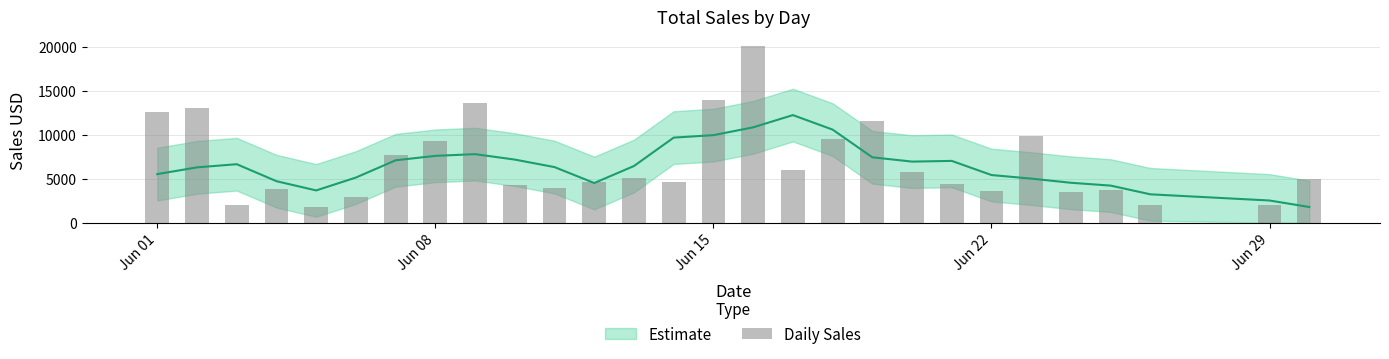

What is the value of the 8th bar from the left?

9320